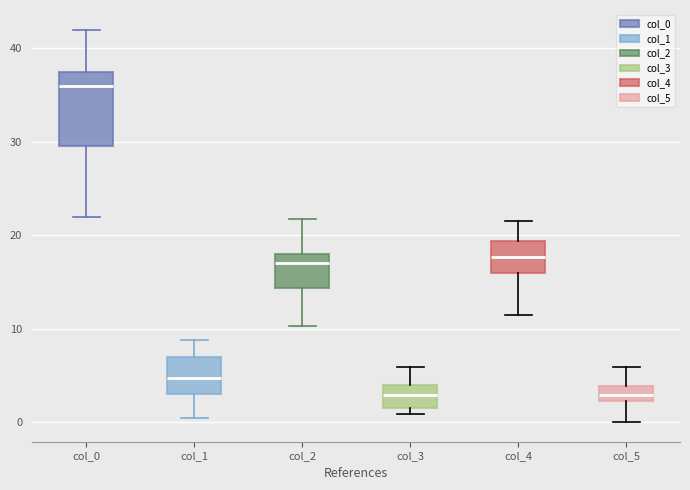

Which box is the tallest, from its lower edge to its upper edge?

col_0